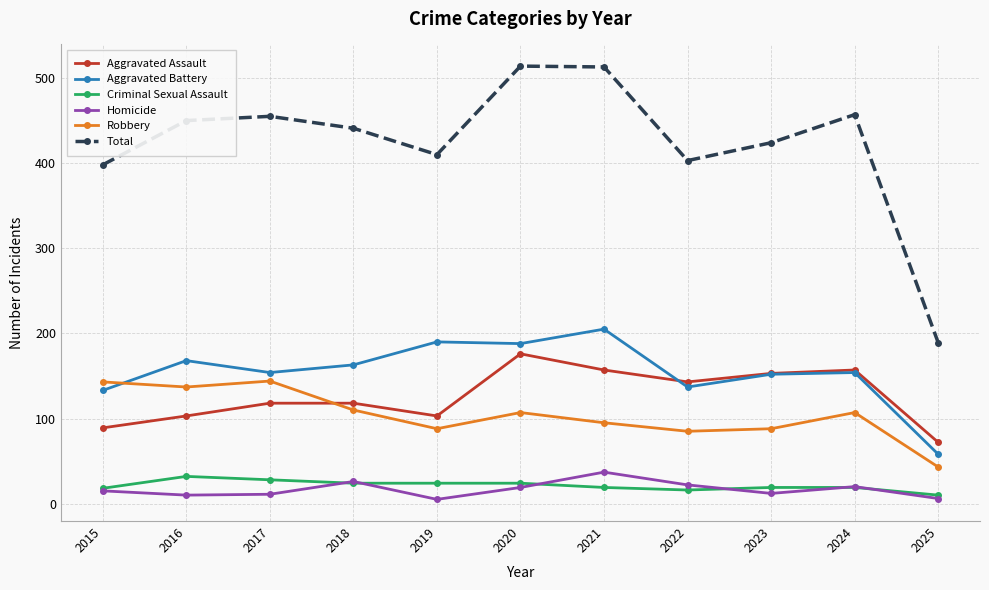

True or false: Aggravated Battery and Criminal Sexual Assault intersect in this chart.

False